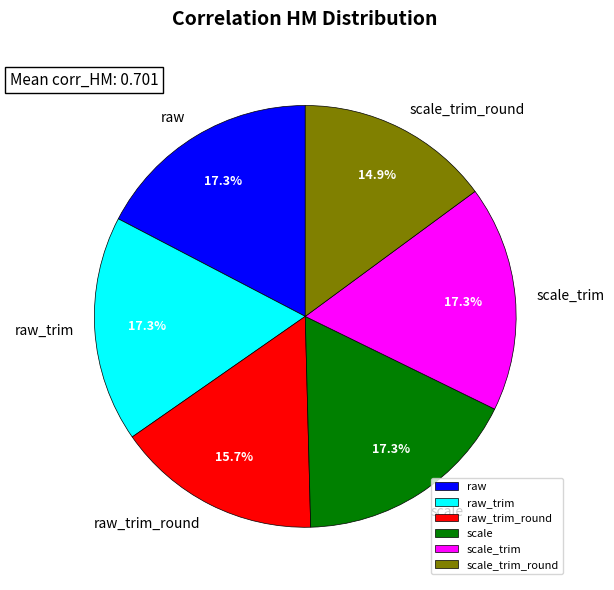

Is it true that scale is 17% of the pie?

True